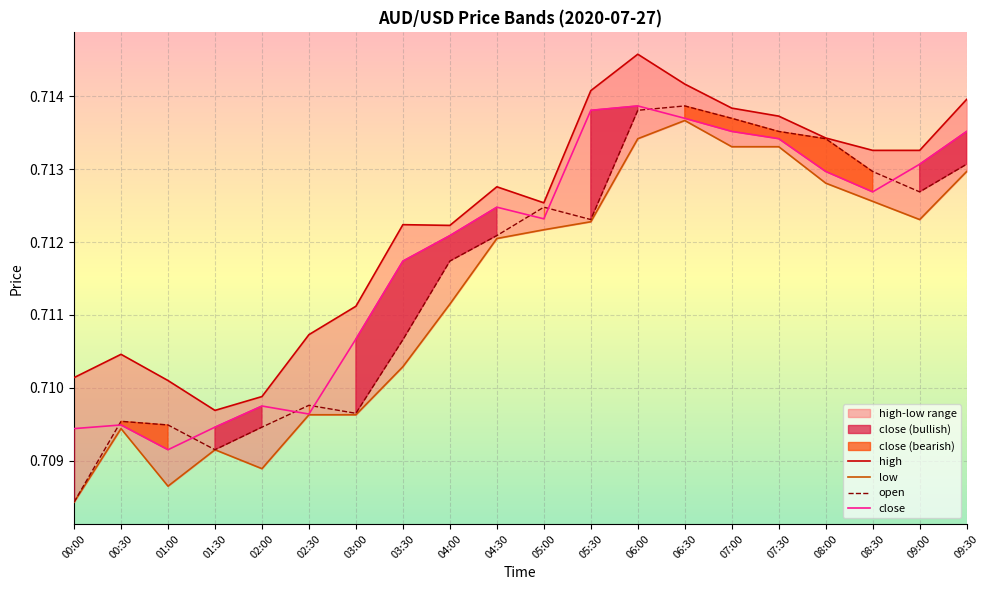

At which category is the sum across all series the highest?

06:00